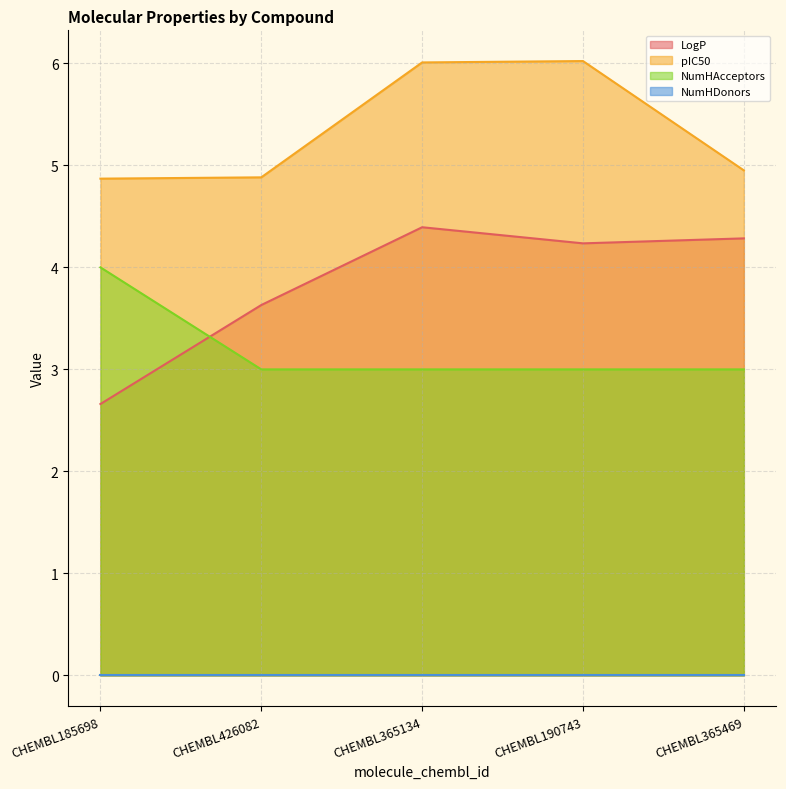

How many intersections are there between NumHAcceptors and LogP?

1